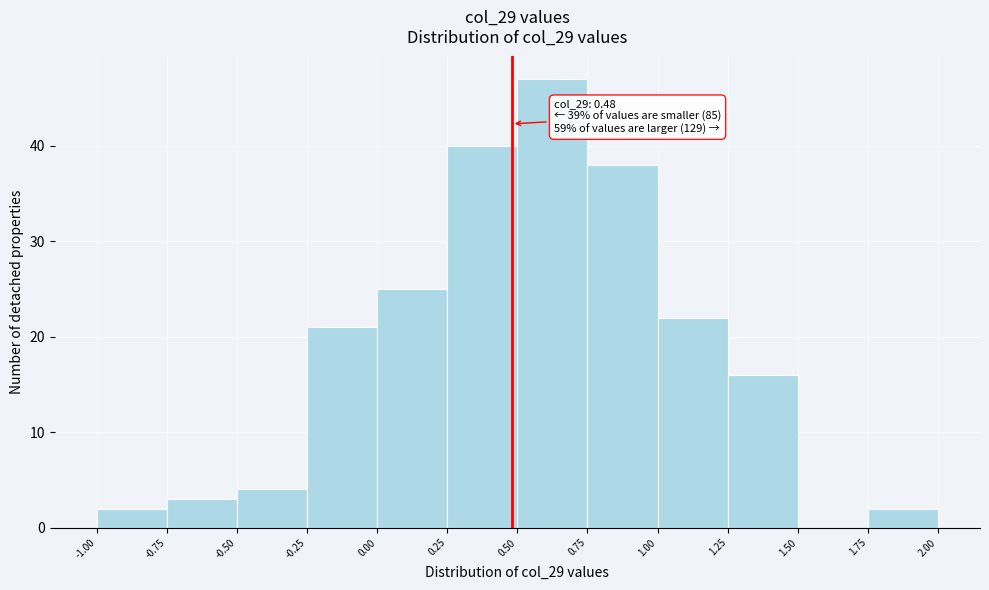

Over which range of the x-axis is the bar tallest?

0.50 to 0.75